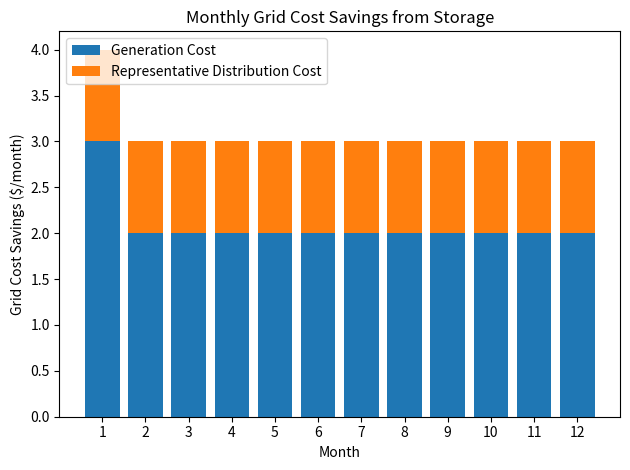

What is the sum of all Generation Cost values?

25